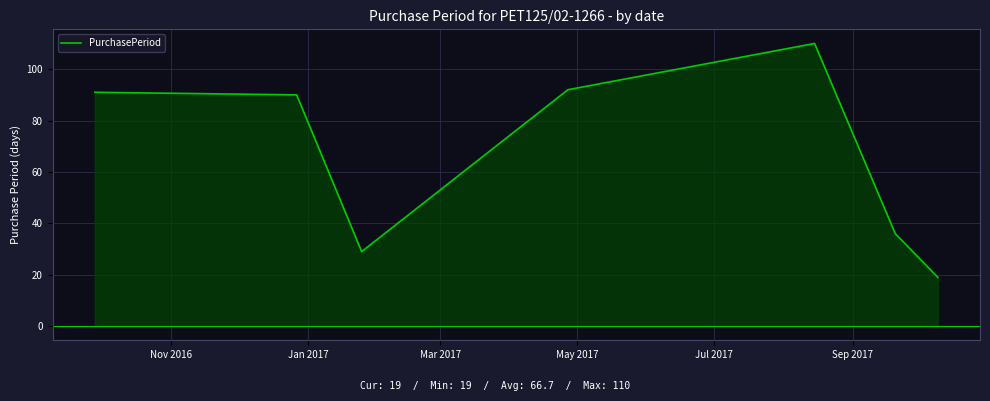

How many interior local valleys (lower than both neighbors) does the data have?

1